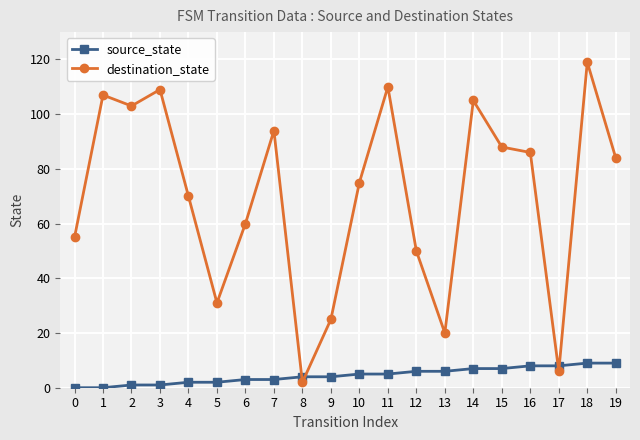

Rank the series by their maximum value, from highest to lowest.

destination_state, source_state